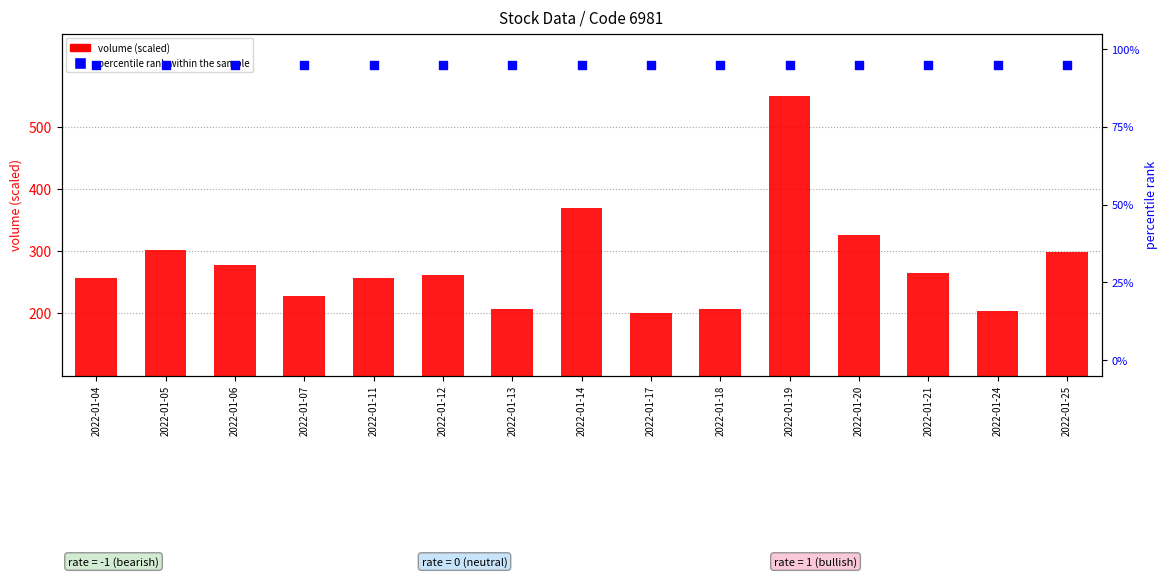

Which series has the largest Y range (max minus min)?

volume (scaled)